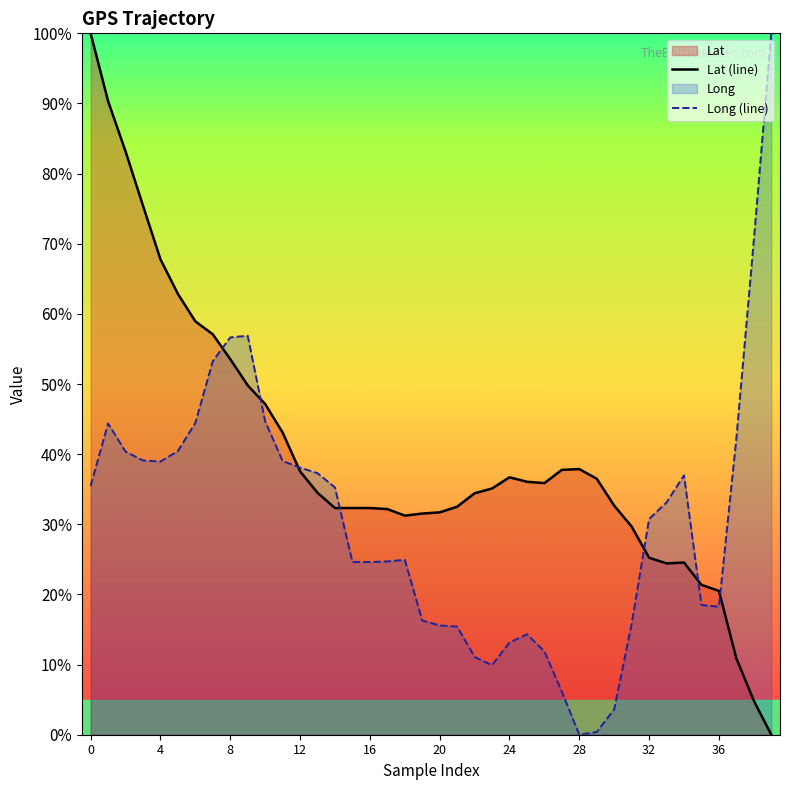

What is the total value across all series at 16?

56.9